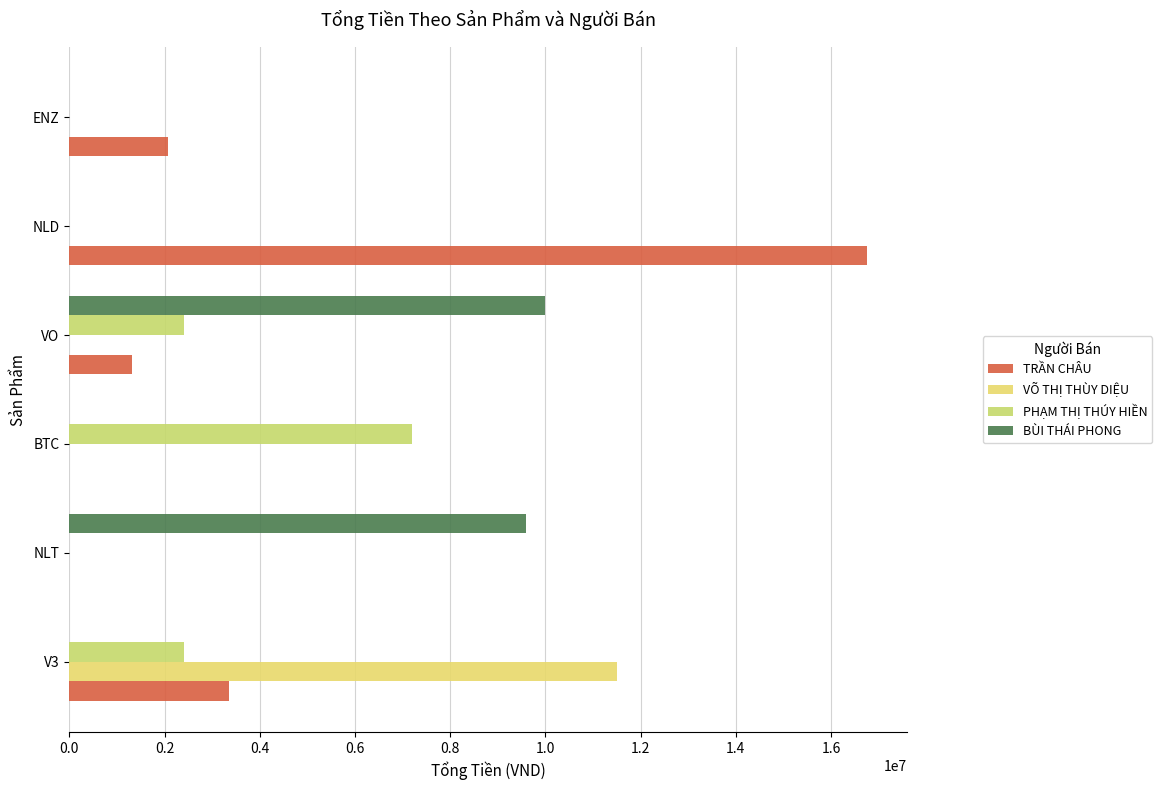

What is the average value of the BÙI THÁI PHONG series?

3266667